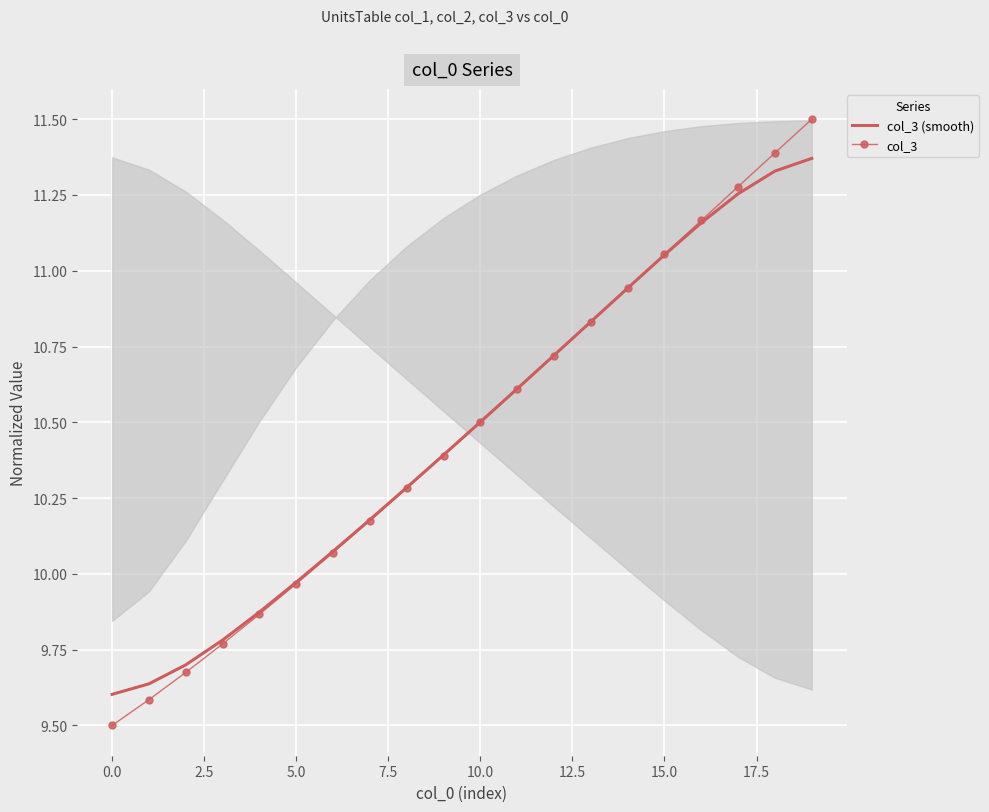

True or false: col_3 has a value of 10.5 at 10.0.

True